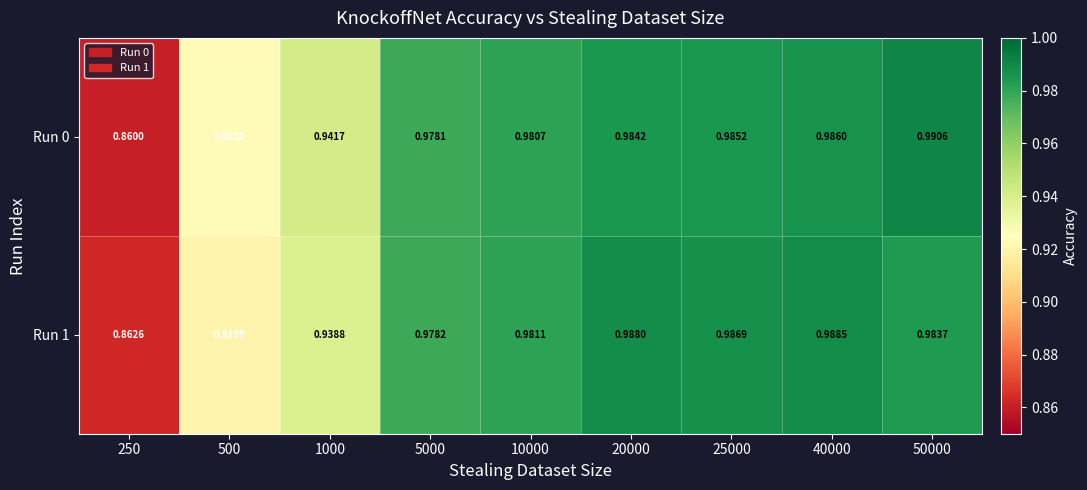

Reading left to right, list all the values displayed in this chart.

Run 0: 250=0.9	500=0.9	1000=0.9	5000=1.0	10000=1.0	20000=1.0	25000=1.0	40000=1.0	50000=1.0
Run 1: 250=0.9	500=0.9	1000=0.9	5000=1.0	10000=1.0	20000=1.0	25000=1.0	40000=1.0	50000=1.0